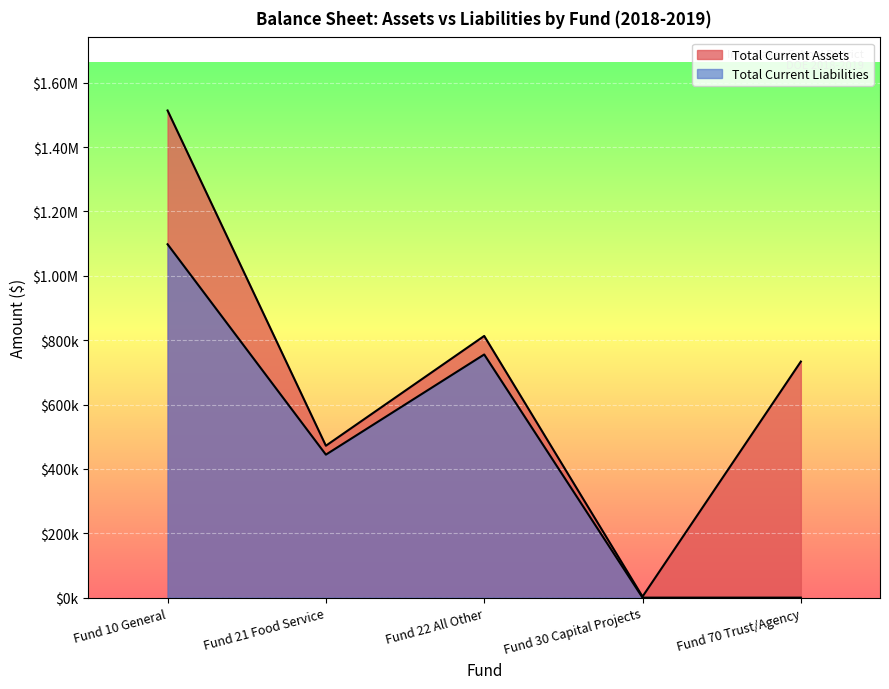

Does the chart display data point markers on the line(s)?

No